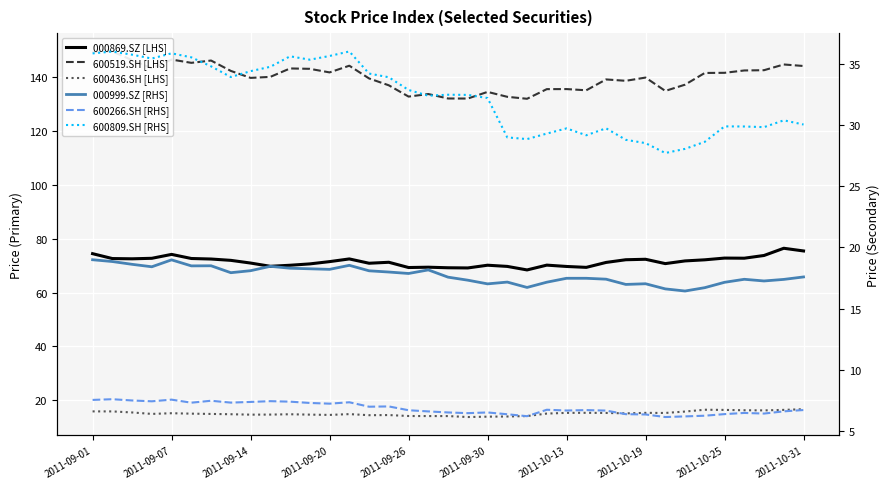

Count the number of data series in this chart.

6